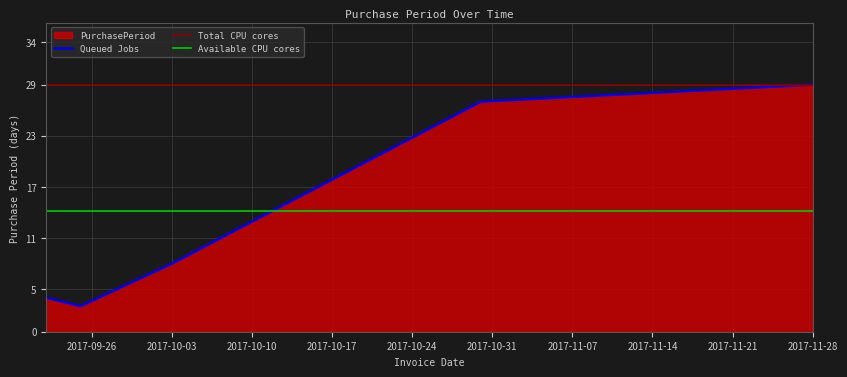

What is the value of the 1st point from the left?

4